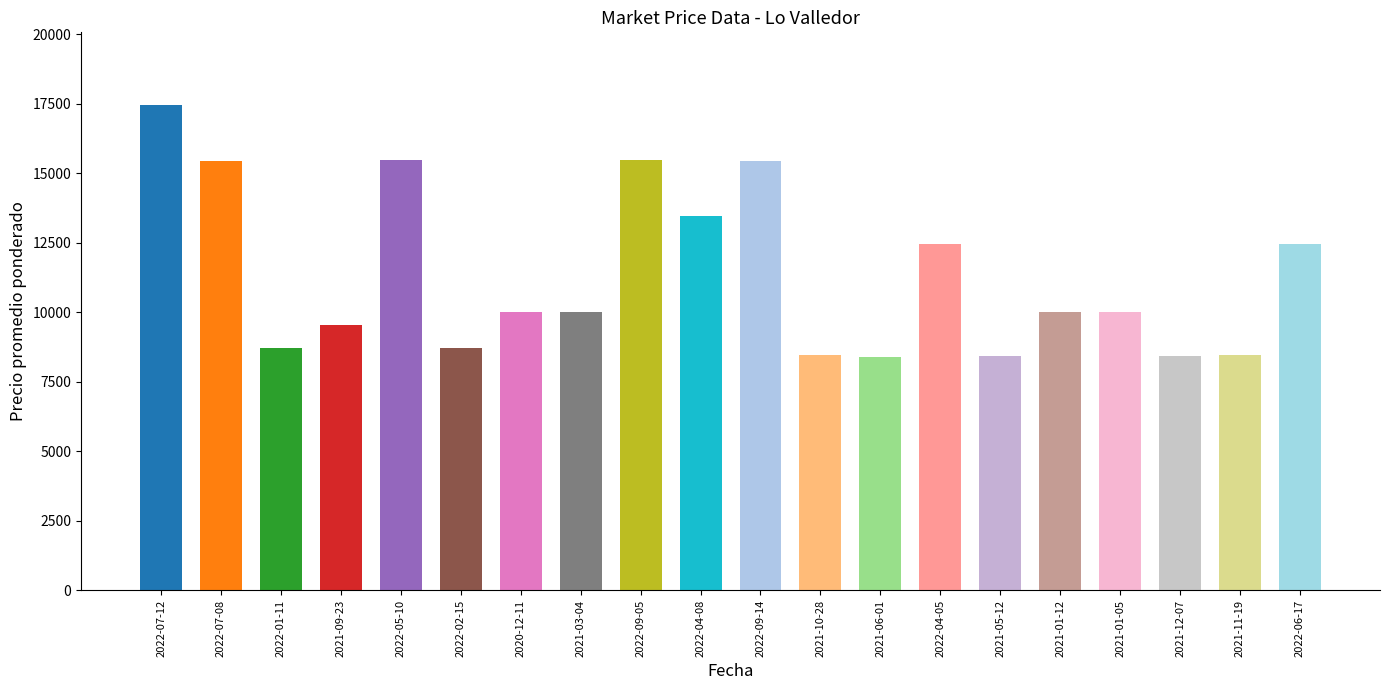

What is the maximum value shown in the chart?

17458